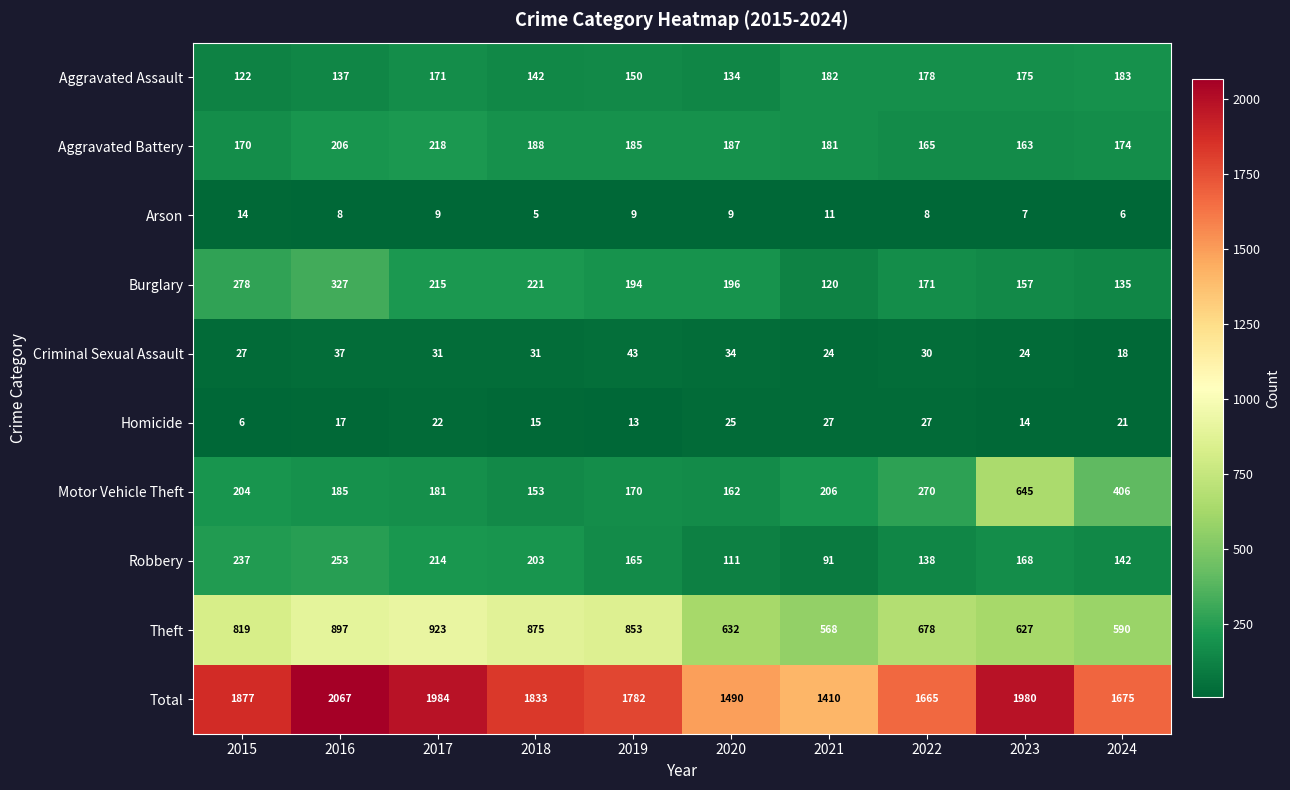

Which series changed the most between 2015 and 2020?

Total